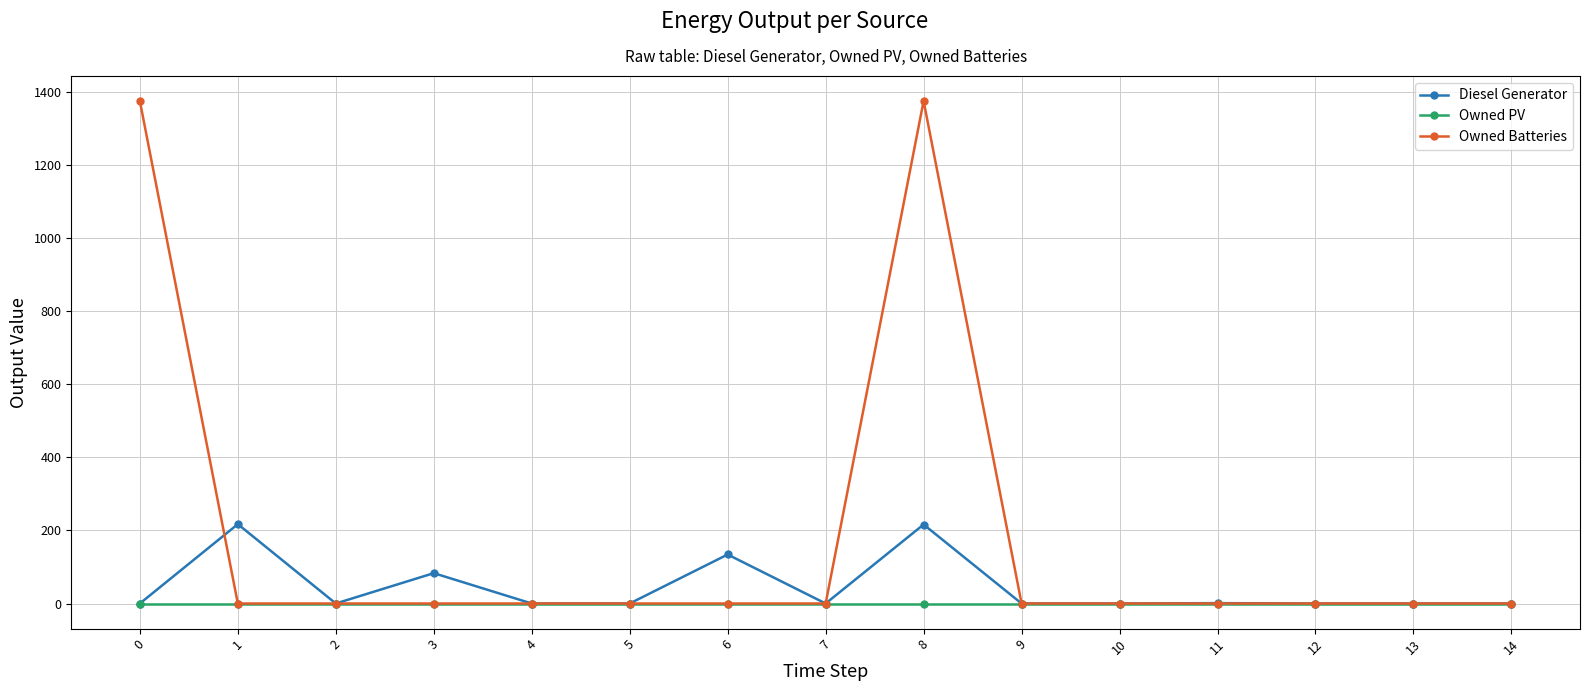

List the series in order of their peak value, lowest first.

Owned PV, Diesel Generator, Owned Batteries